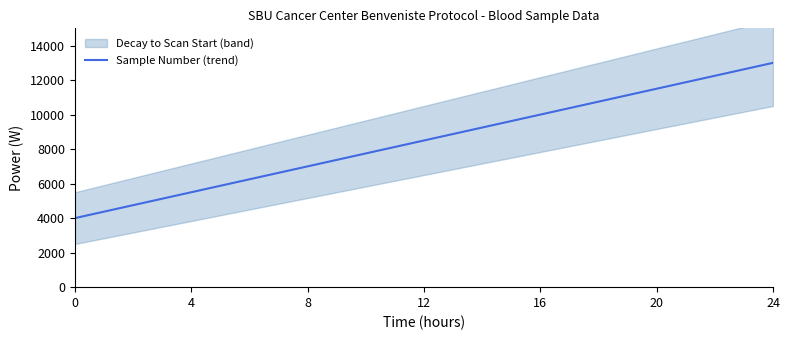

What is the smallest value displayed?

4000.0